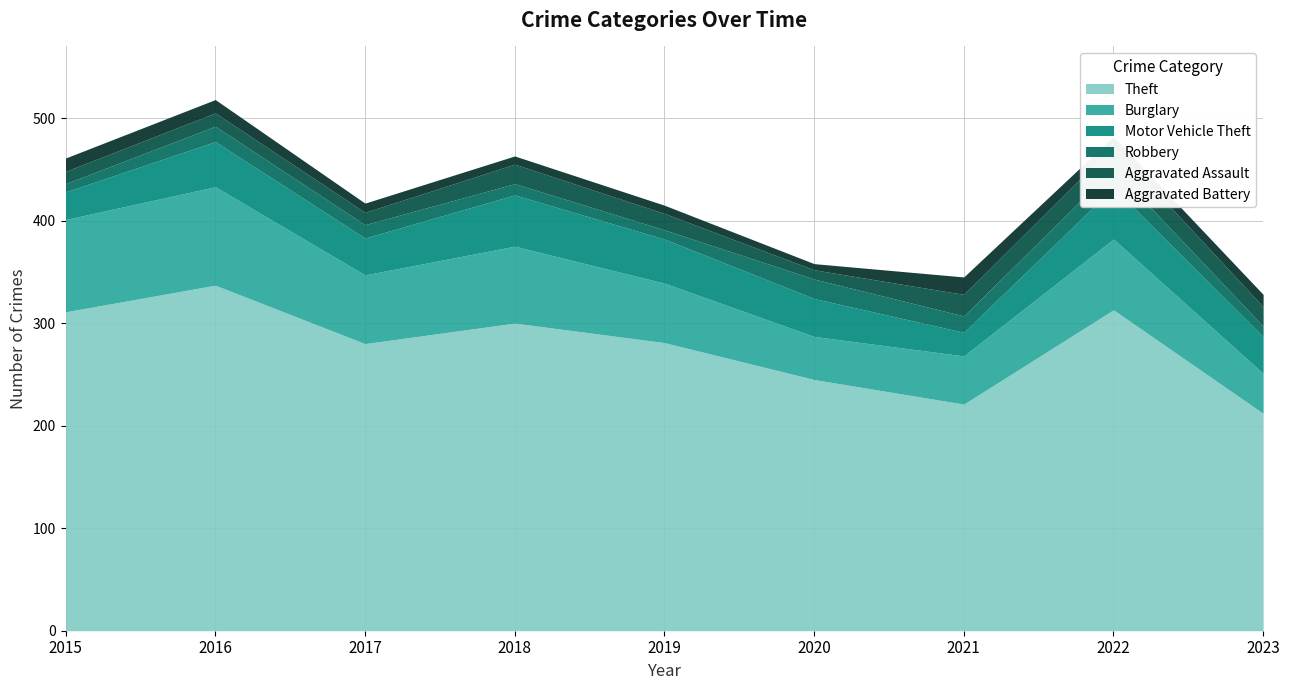

Which series has the largest range (max minus min)?

Theft